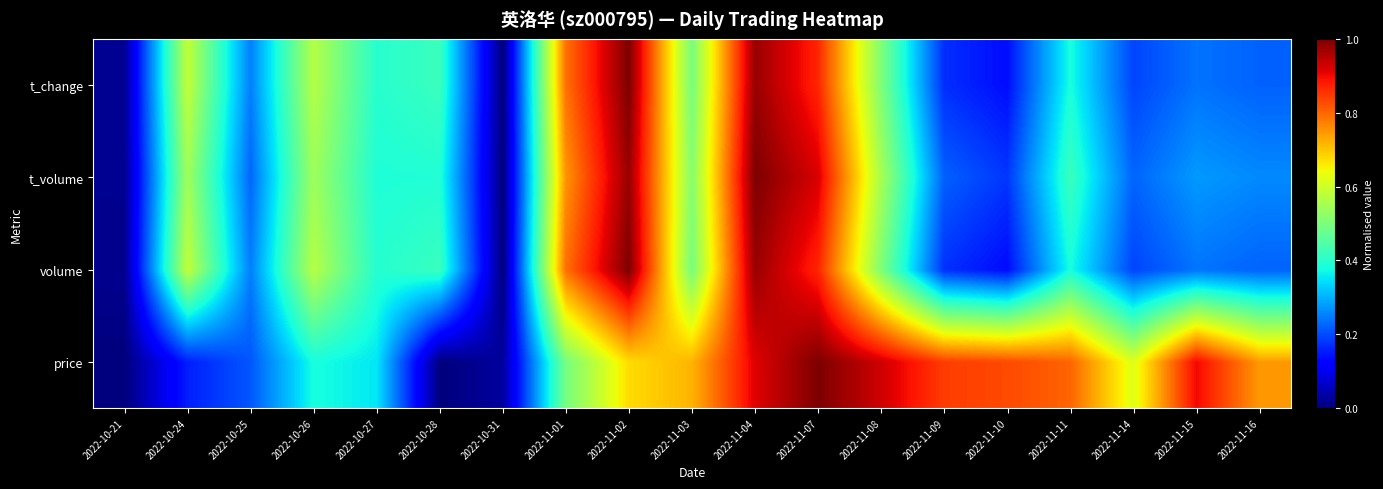

What is the spread (max minus min) of values at 2022-11-11?

0.4